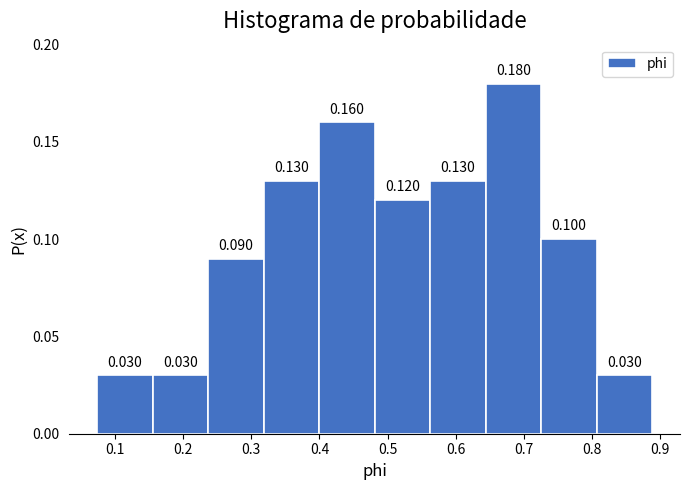

Which range on the x-axis has the tallest bar?

0.64 to 0.73